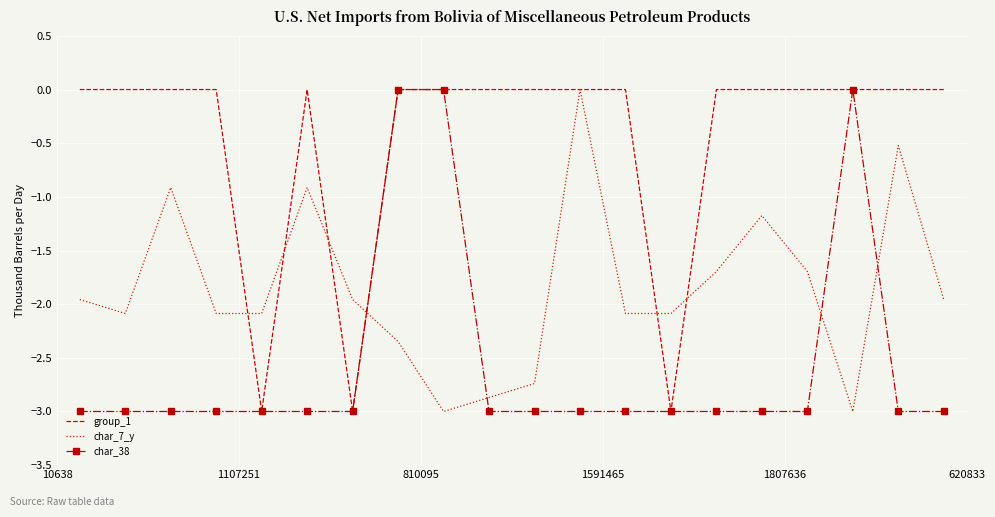

Which series ends up on top after the final intersection of char_7_y and char_38?

char_7_y